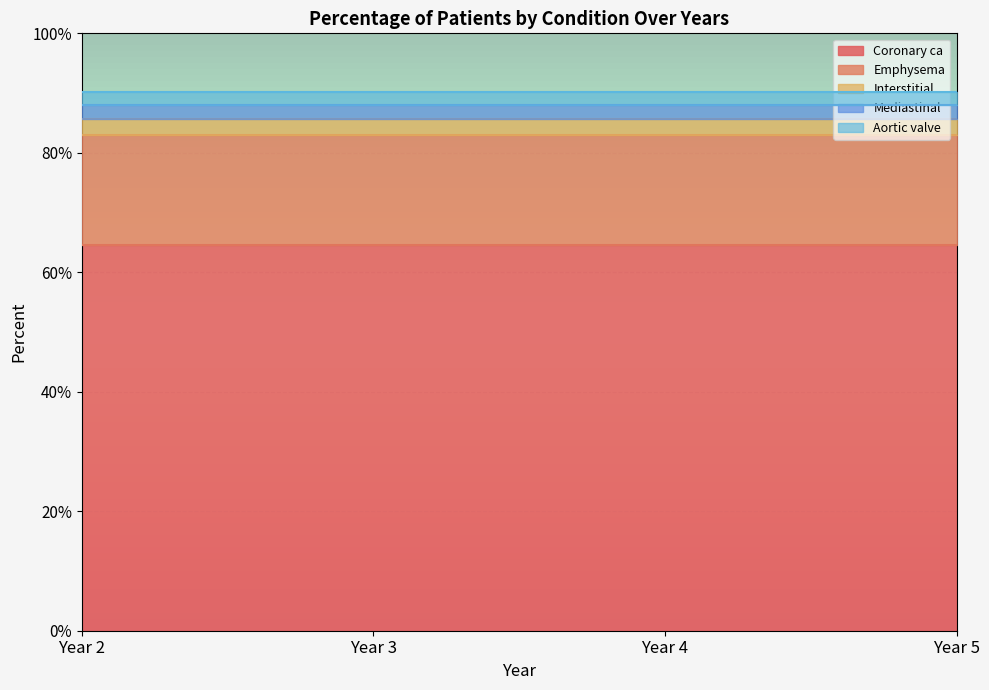

Reading right to left, transcribe all the data shown in this chart.

Coronary ca: 0.6	0.6	0.6	0.6
Emphysema: 0.2	0.2	0.2	0.2
Interstitial: 0.0	0.0	0.0	0.0
Mediastinal: 0.0	0.0	0.0	0.0
Aortic valve: 0.0	0.0	0.0	0.0